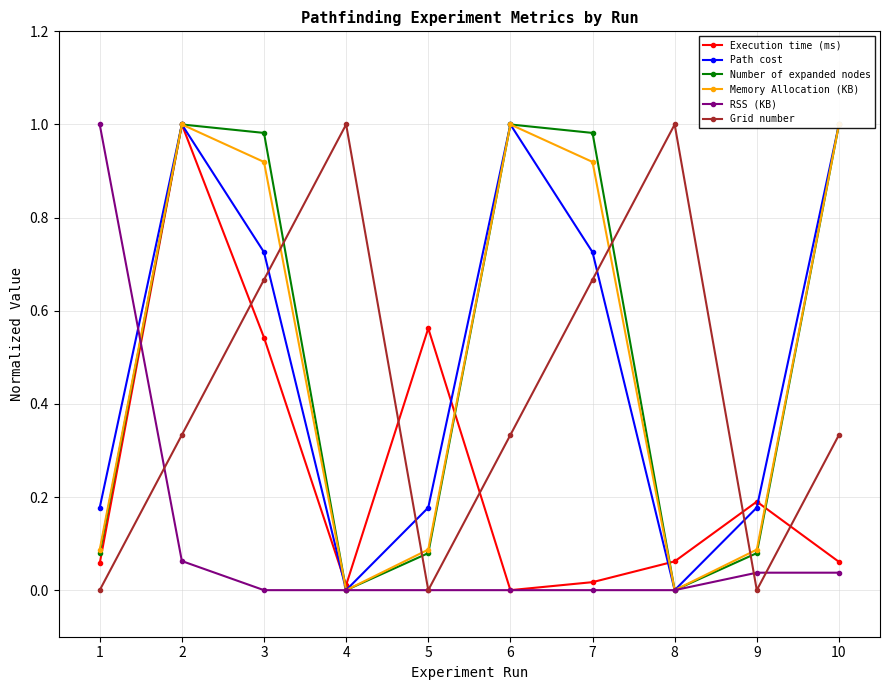

Reading left to right, extract all data points from this chart.

Execution time (ms): 0.1	1.0	0.5	0.0	0.6	0.0	0.0	0.1	0.2	0.1
Path cost: 0.2	1.0	0.7	0.0	0.2	1.0	0.7	0.0	0.2	1.0
Number of expanded nodes: 0.1	1.0	1.0	0.0	0.1	1.0	1.0	0.0	0.1	1.0
Memory Allocation (KB): 0.1	1.0	0.9	0.0	0.1	1.0	0.9	0.0	0.1	1.0
RSS (KB): 1.0	0.1	0.0	0.0	0.0	0.0	0.0	0.0	0.0	0.0
Grid number: 0.0	0.3	0.7	1.0	0.0	0.3	0.7	1.0	0.0	0.3